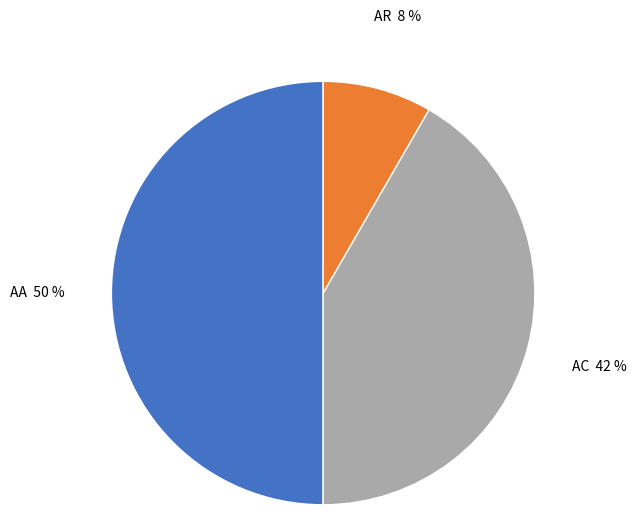

What is the largest slice in the pie chart?

AA